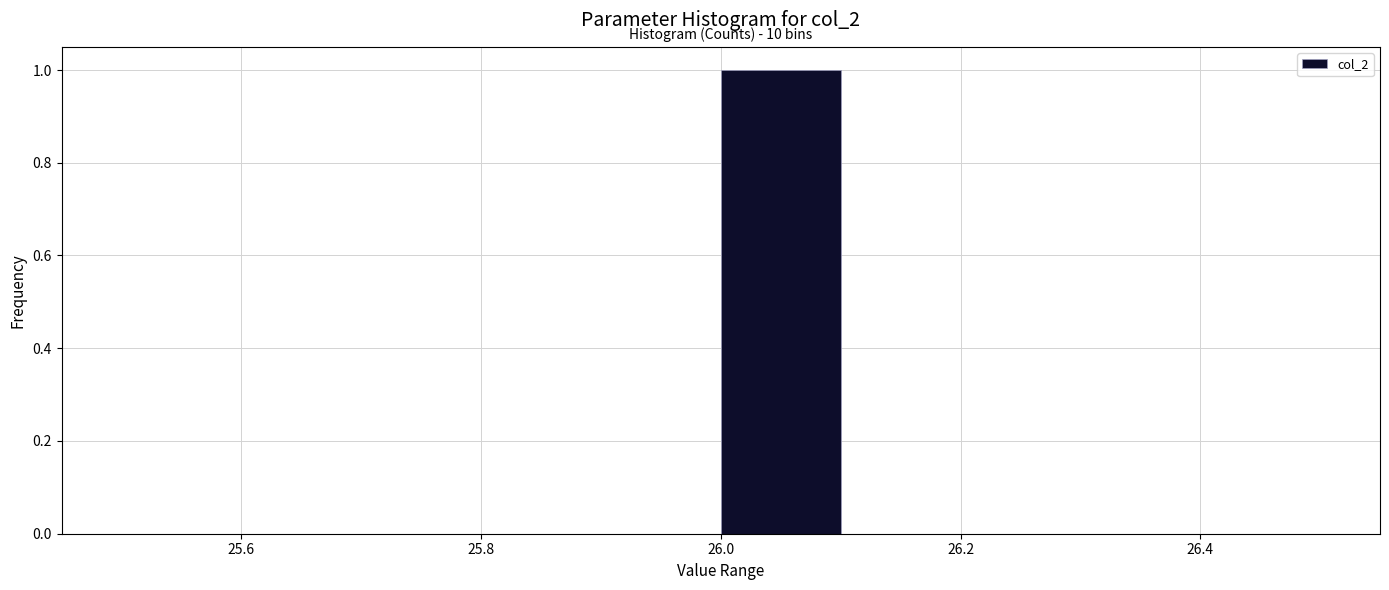

Over which range of the x-axis is the bar tallest?

26.0 to 26.1